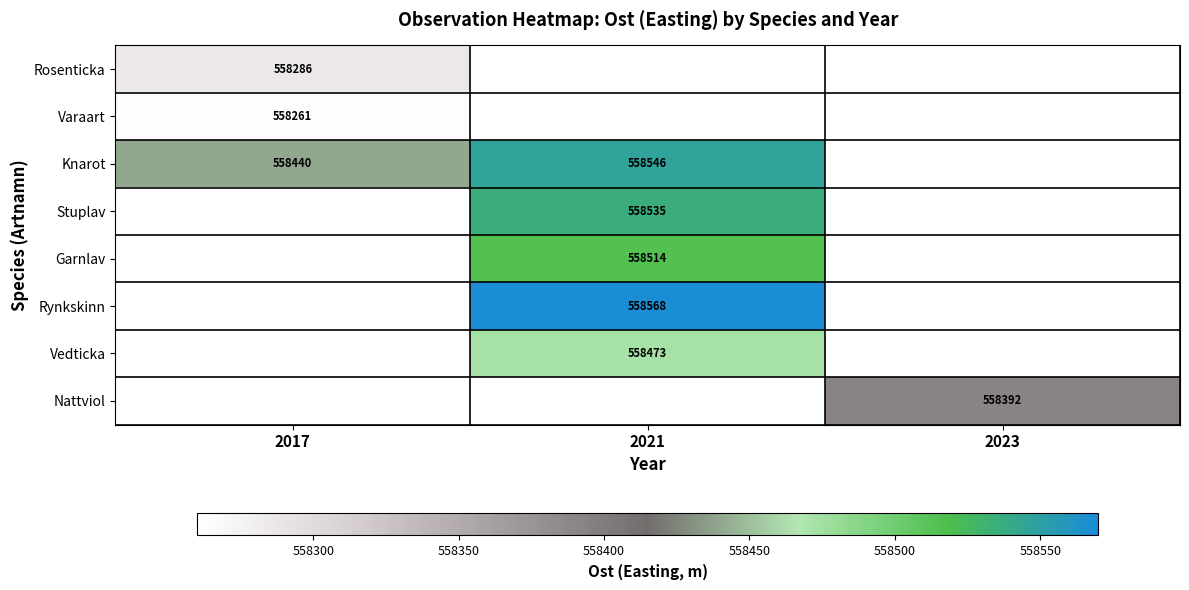

Is the value of Varaart at 2017 greater than the value of Rynkskinn at 2021?

No